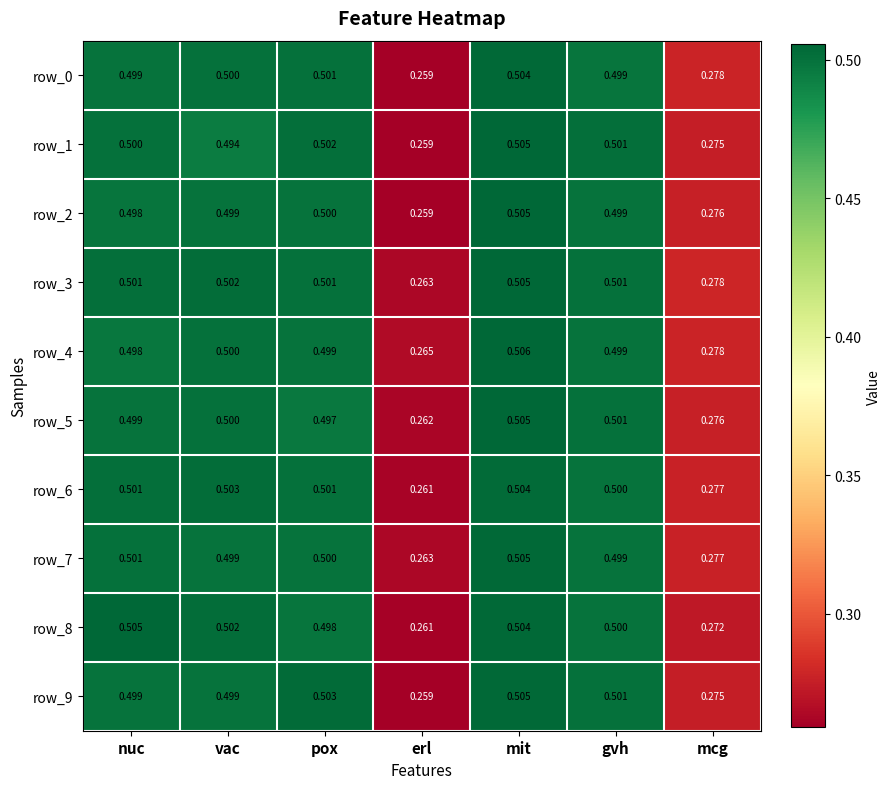

The value of row_9 at pox is 0.5. True or false?

True